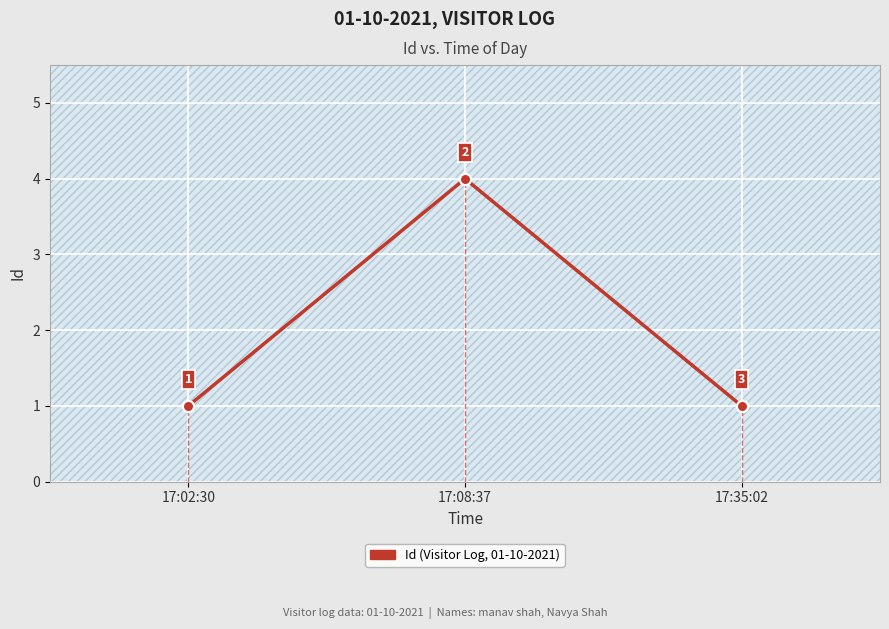

Is this an area chart (filled region under the line)?

No